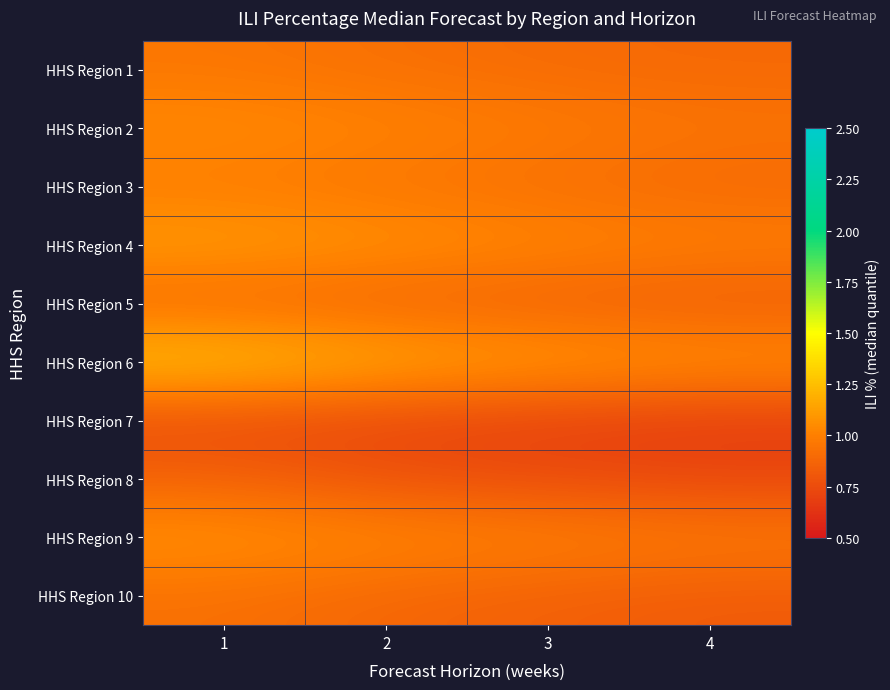

Reading left to right, what are all the values shown in this chart?

HHS Region 1: 1=1.0	2=0.9	3=0.9	4=0.9
HHS Region 2: 1=1.1	2=1.0	3=1.0	4=1.0
HHS Region 3: 1=1.0	2=0.9	3=0.9	4=0.9
HHS Region 4: 1=1.1	2=1.1	3=1.0	4=1.0
HHS Region 5: 1=0.9	2=0.9	3=0.8	4=0.8
HHS Region 6: 1=1.3	2=1.2	3=1.1	4=1.1
HHS Region 7: 1=0.8	2=0.7	3=0.7	4=0.7
HHS Region 8: 1=0.9	2=0.8	3=0.8	4=0.7
HHS Region 9: 1=1.1	2=1.0	3=1.0	4=1.0
HHS Region 10: 1=0.9	2=0.9	3=0.8	4=0.8